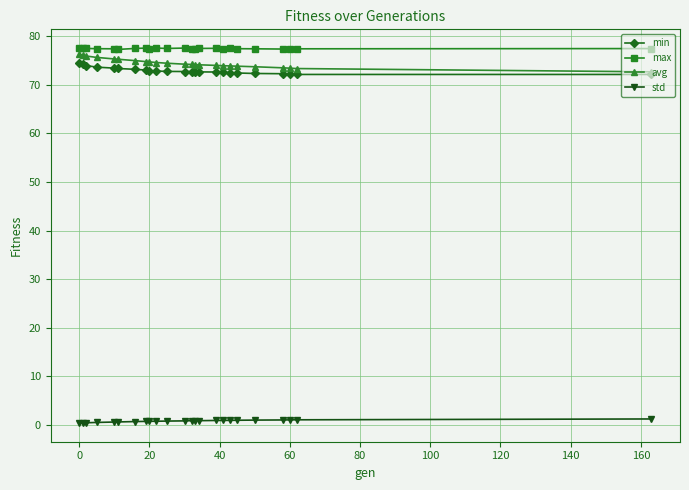

At how many categories does at least one series exceed 24?

24